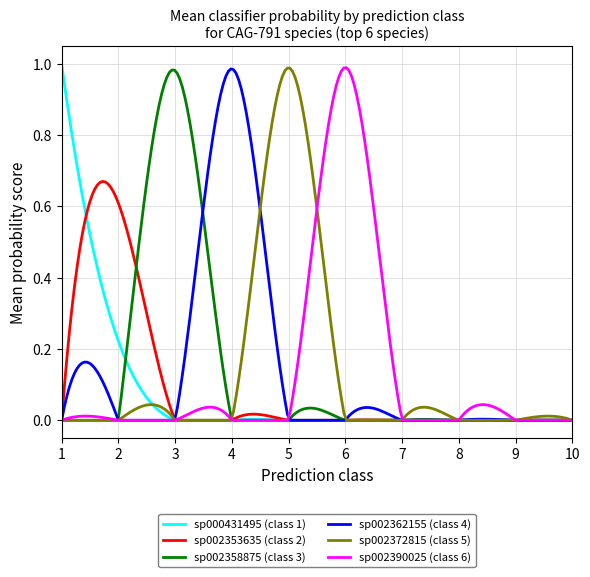

How many lines are shown in the chart?

6